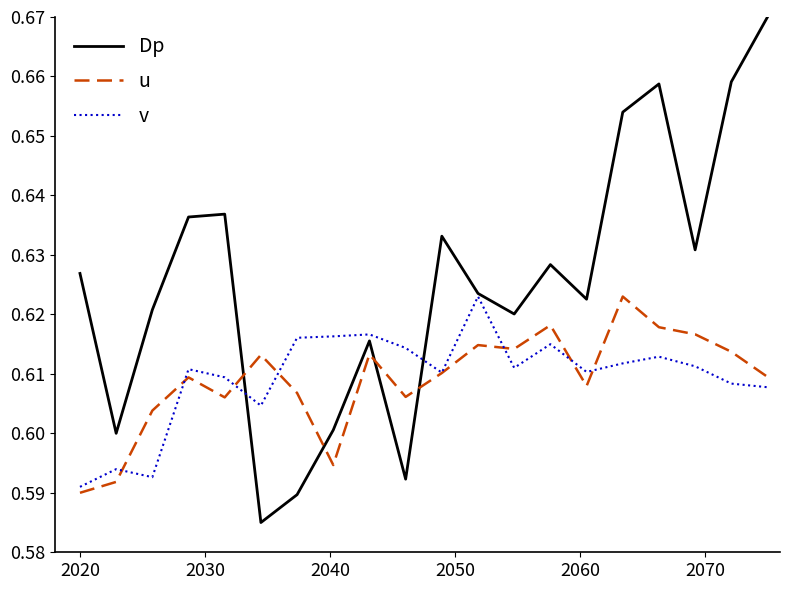

Which series ends up on top after the final intersection of v and Dp?

Dp